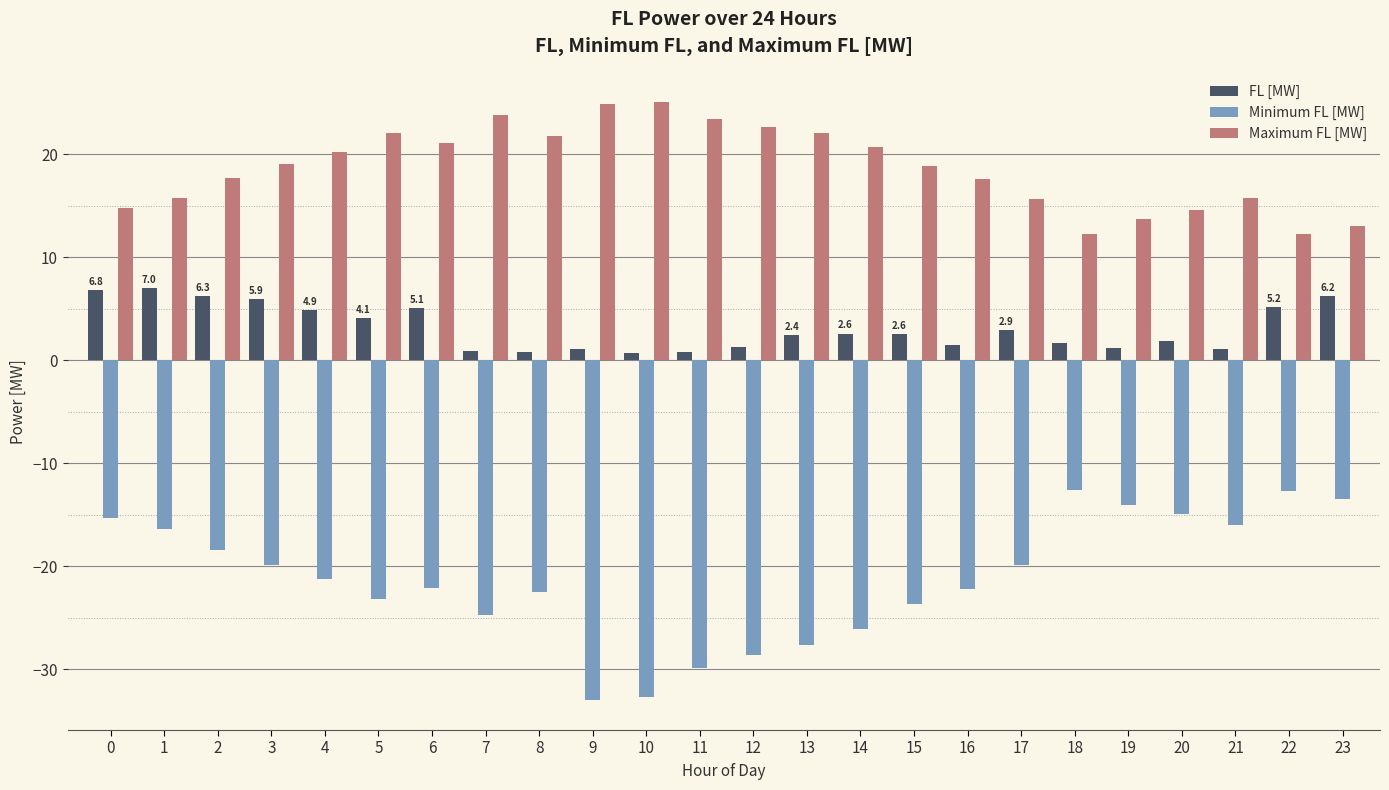

Is the value of FL [MW] at 17 greater than the value of Maximum FL [MW] at 15?

No